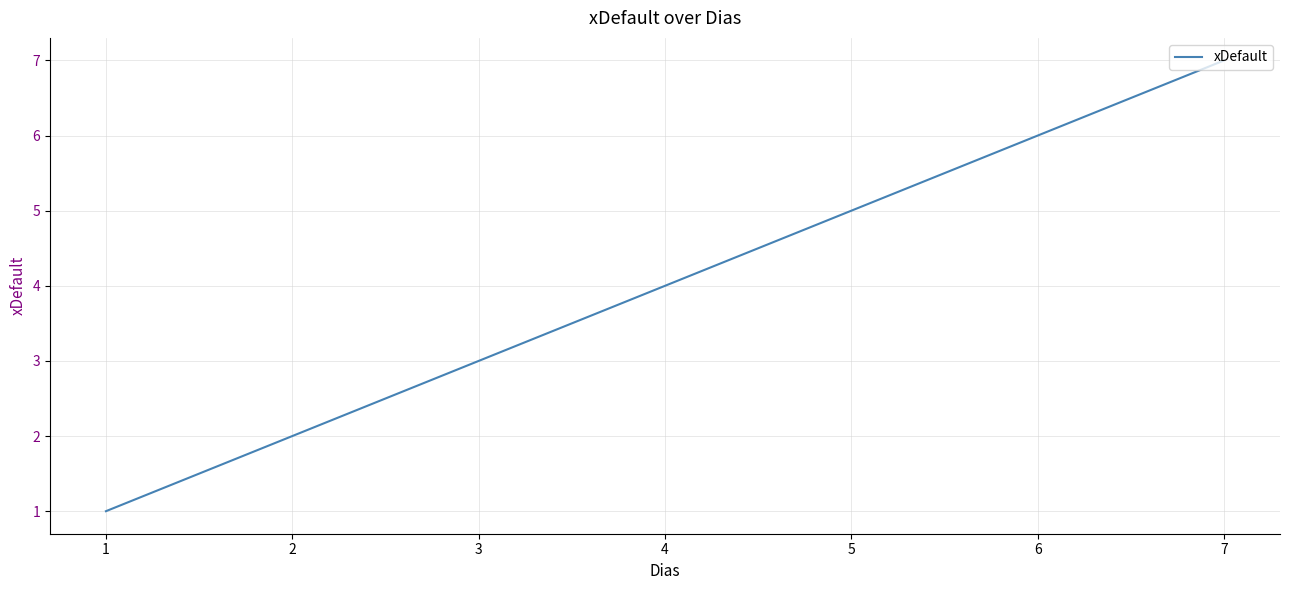

Which label corresponds to the largest value in the chart?

7